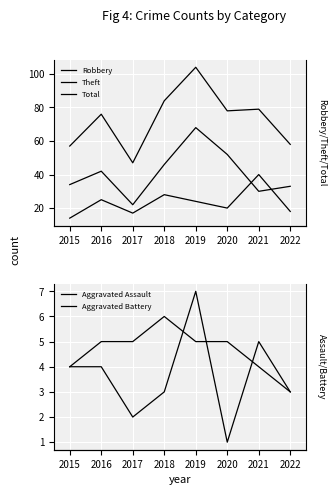

What is the value of the Aggravated Battery point at the 8th from the left?

3